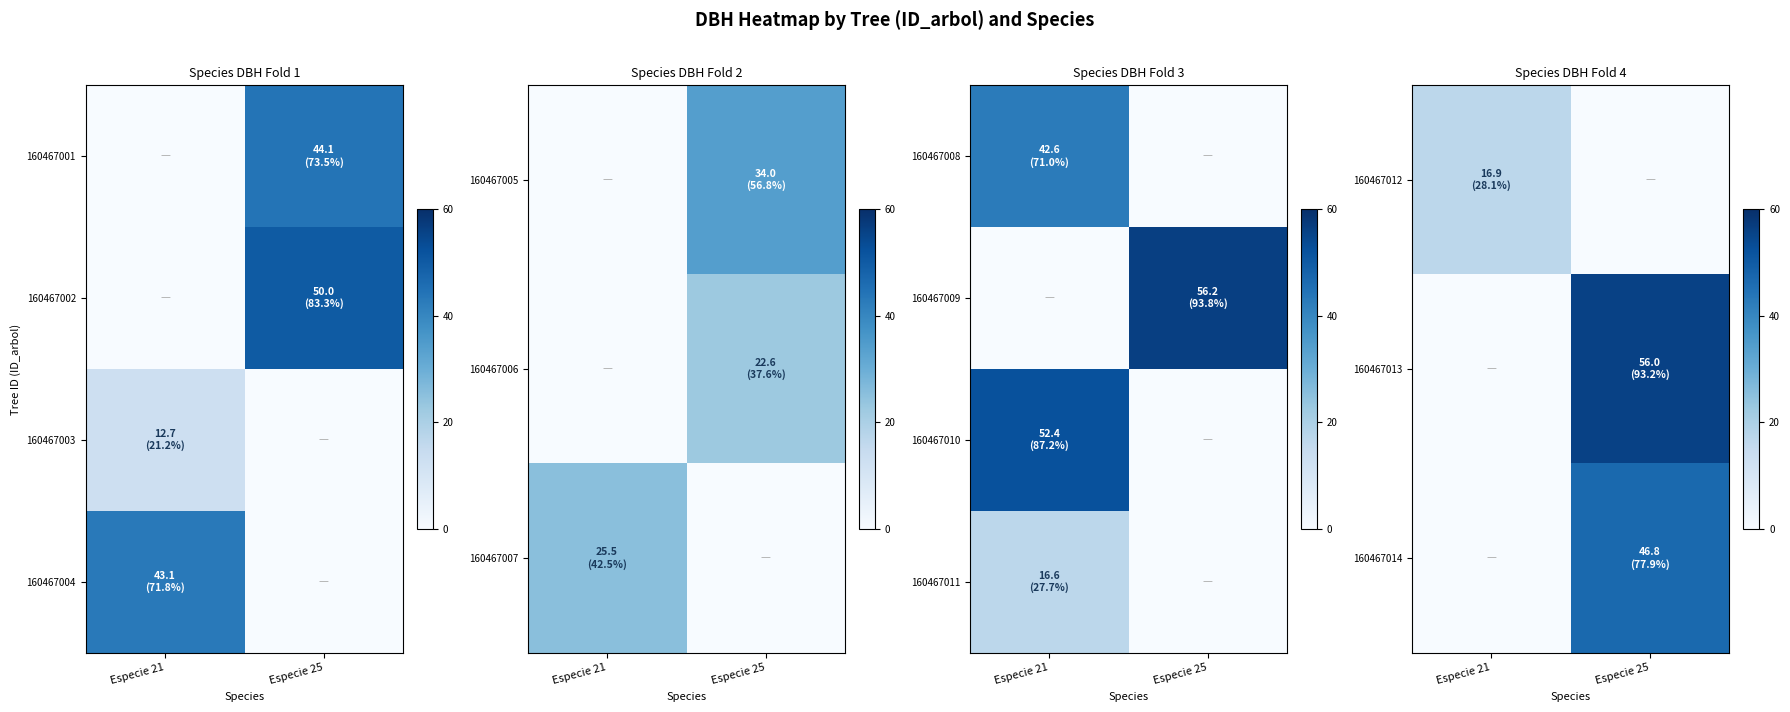

What is the sum of all 160467011 values?

16.6